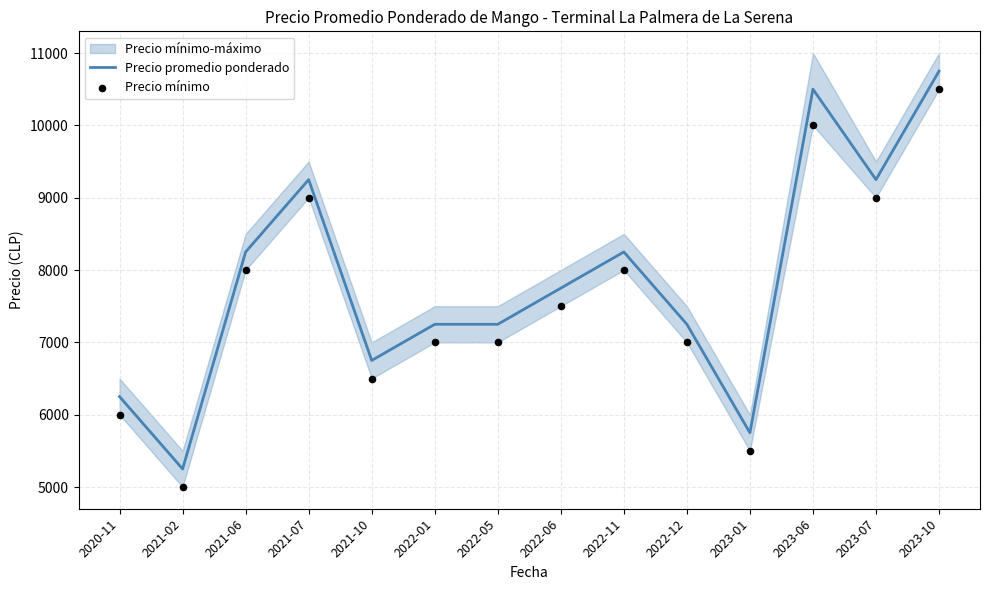

At how many categories does at least one series exceed 9885?

2